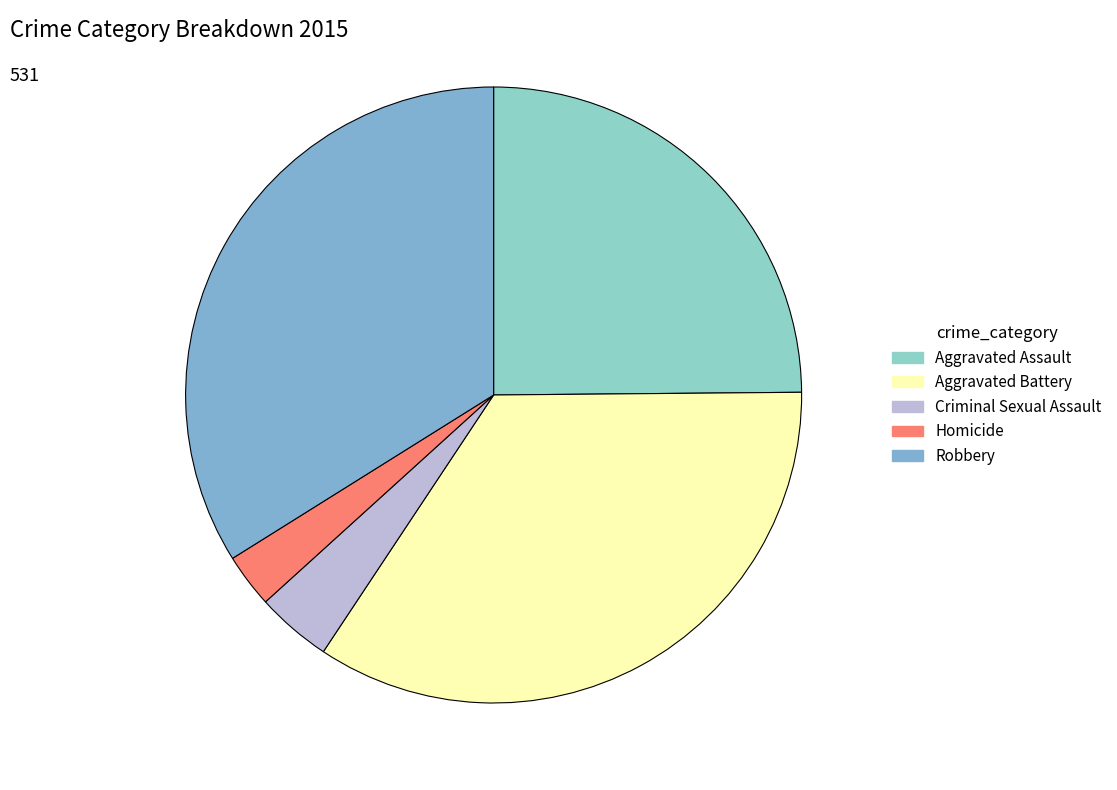

How many slices are in this pie chart?

5